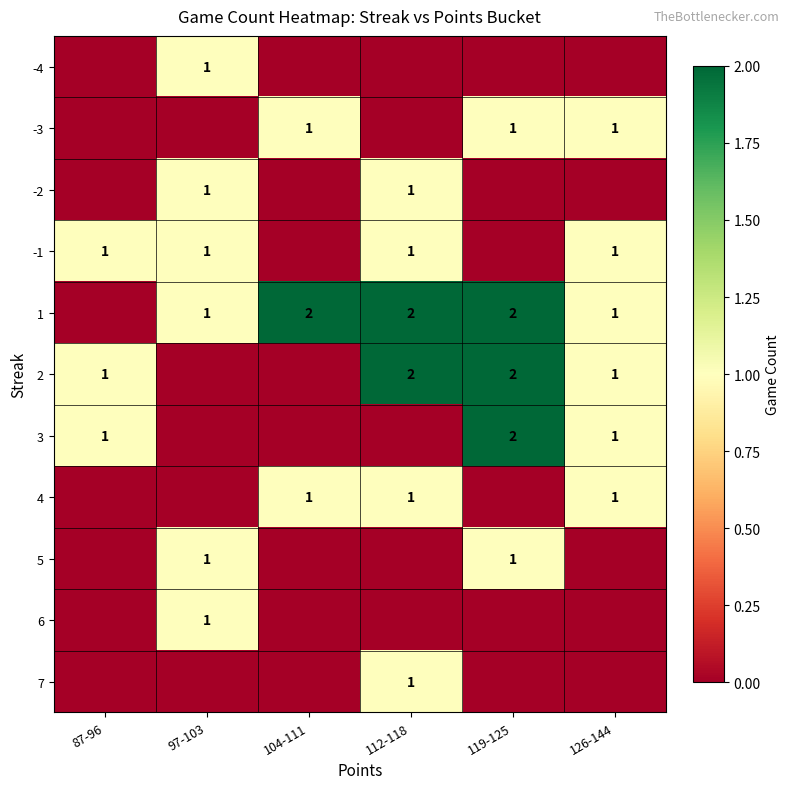

What is the difference between the highest and lowest values at 126-144?

1